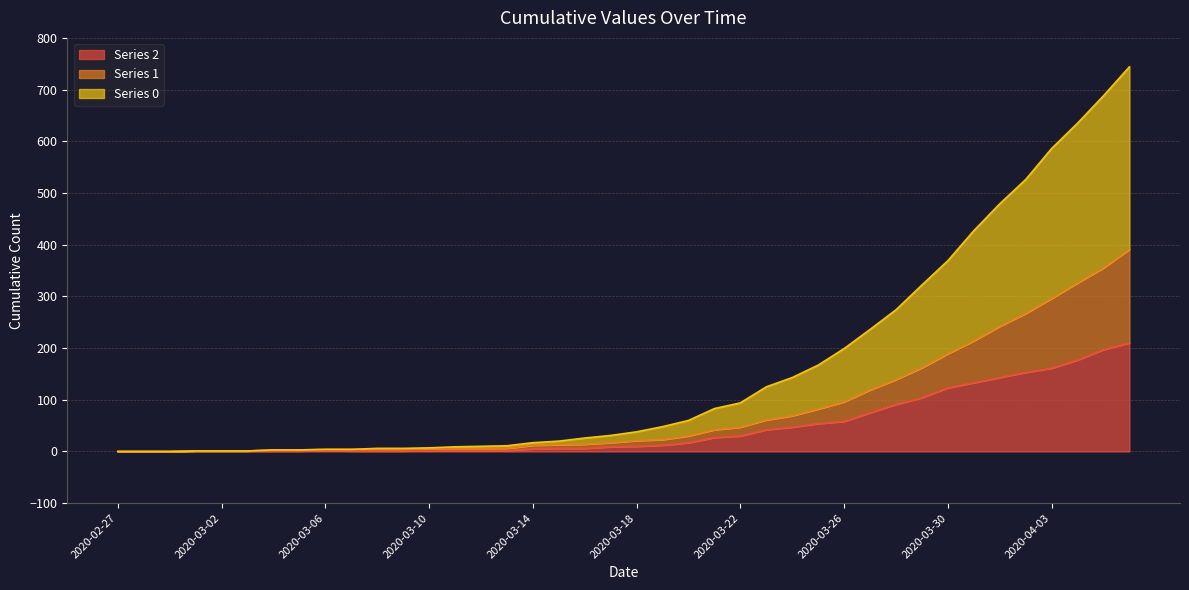

What is the total value across all series at 2020-03-25?

303